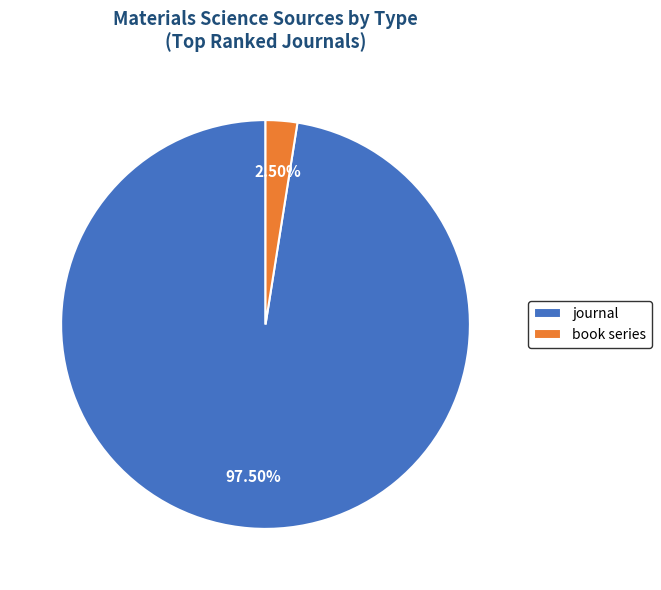

Which slice is the smallest?

book series